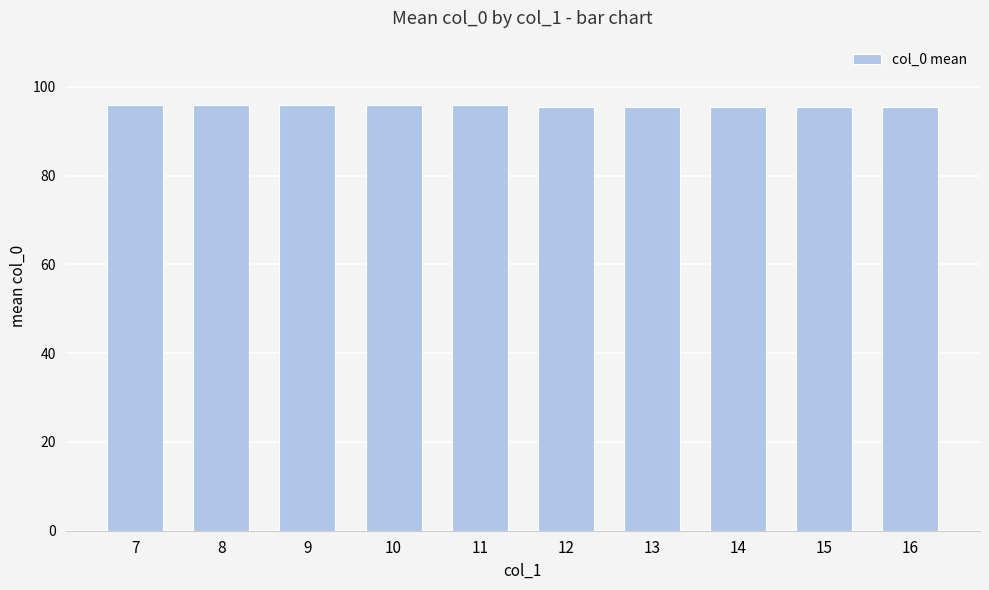

What is the greatest value displayed?

96.0